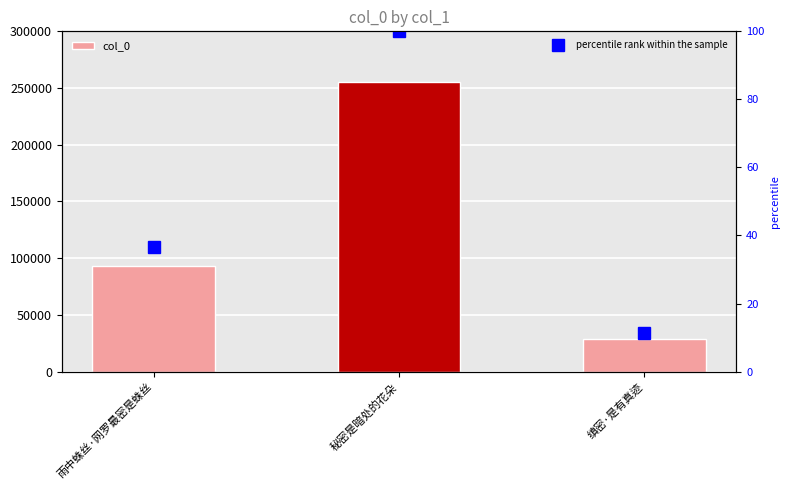

Which category has the lowest value in the percentile rank within the sample series?

缜密·是有真迹